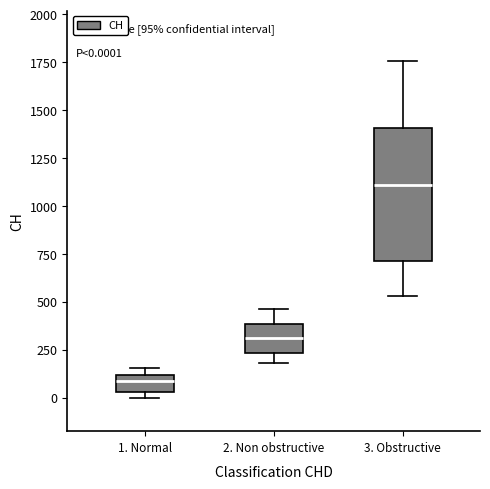

Which box has the lowest median line?

1. Normal